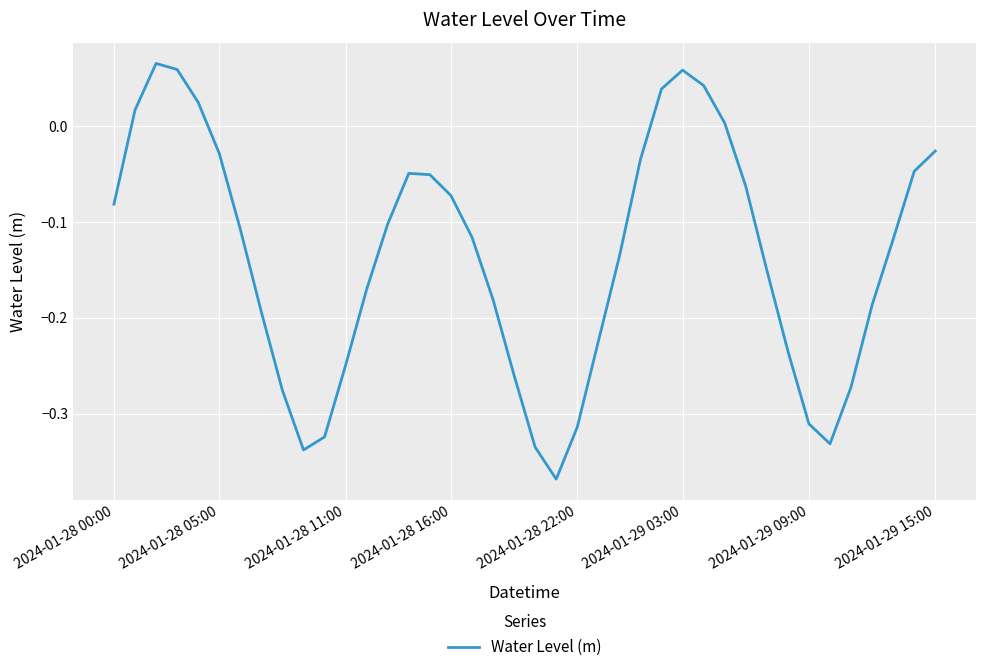

What is the difference between the maximum and minimum values?

0.4